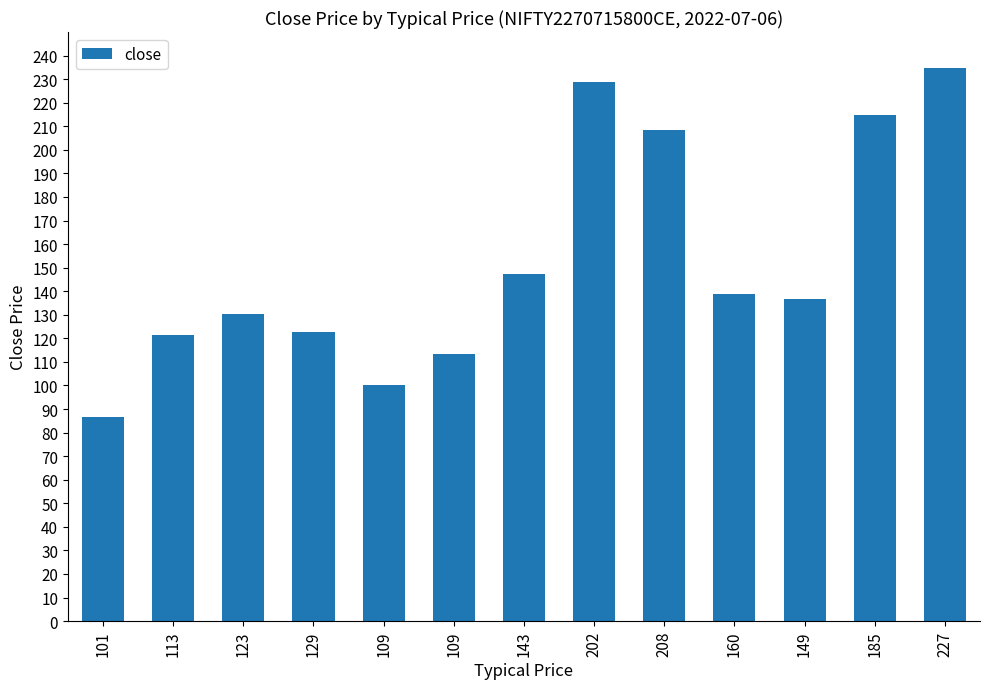

Does the chart contain any negative values?

No